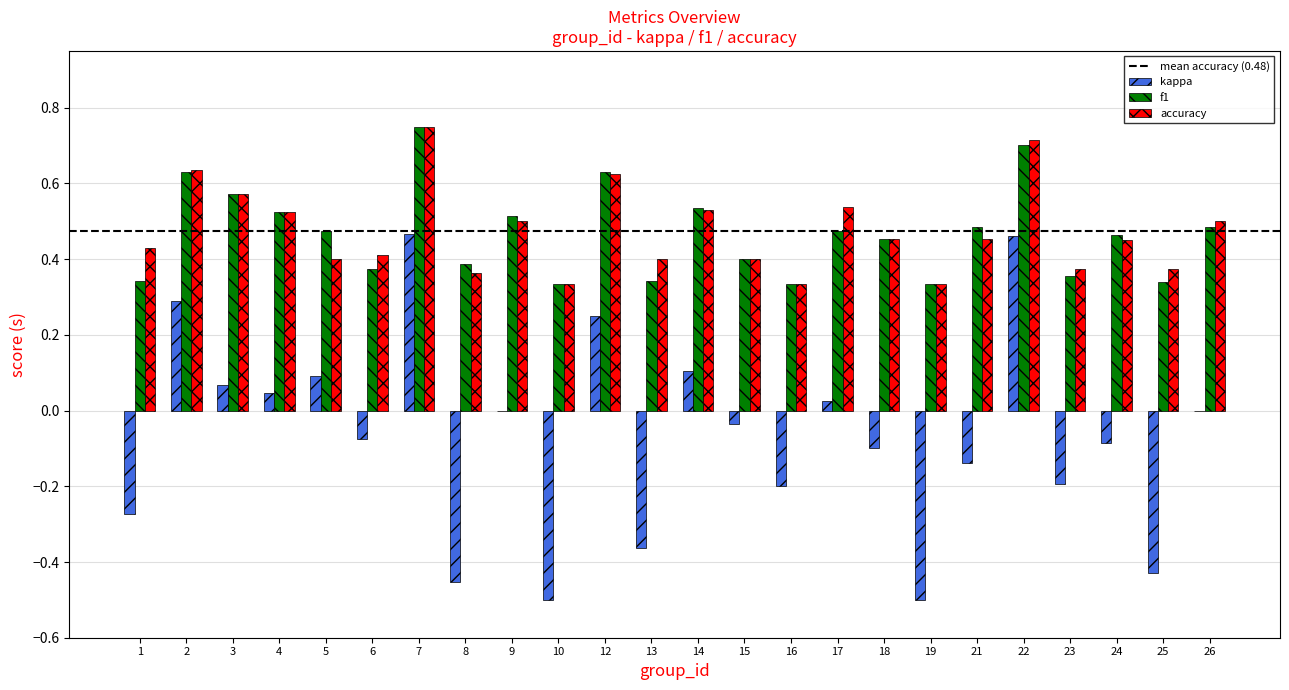

Which category has the highest value in the accuracy series?

7